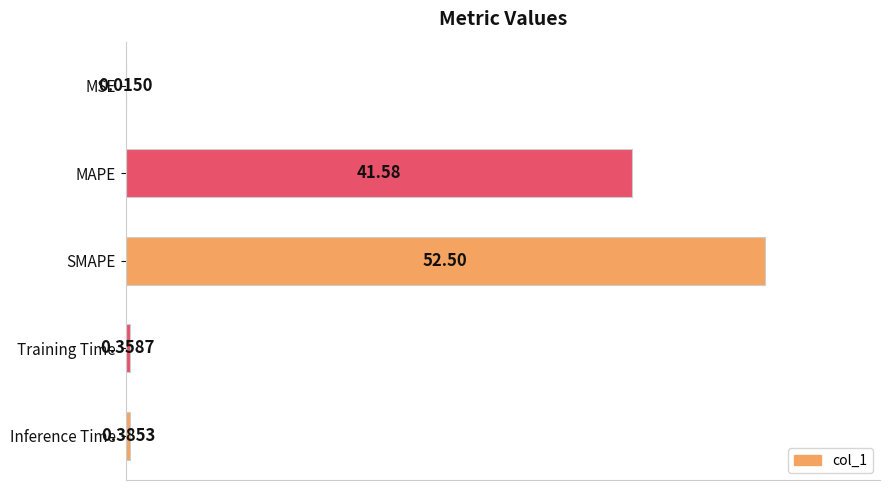

Which category has the highest value across all series?

SMAPE